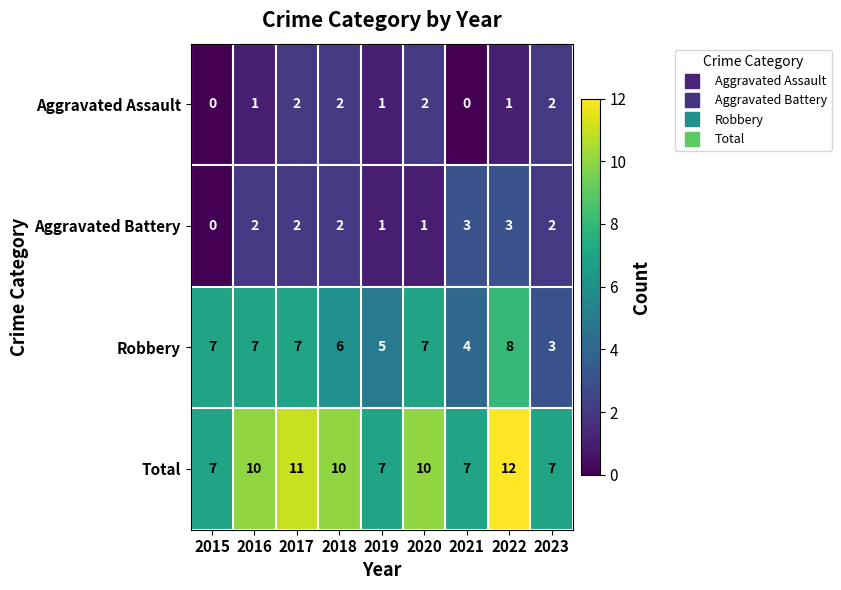

Count the number of data series in this chart.

4